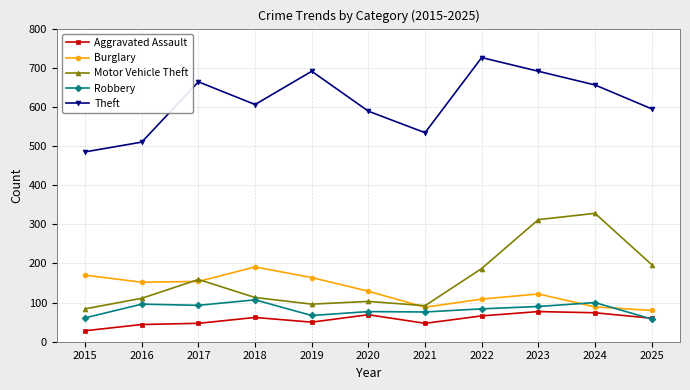

What is the spread (max minus min) of values at 2016?

466